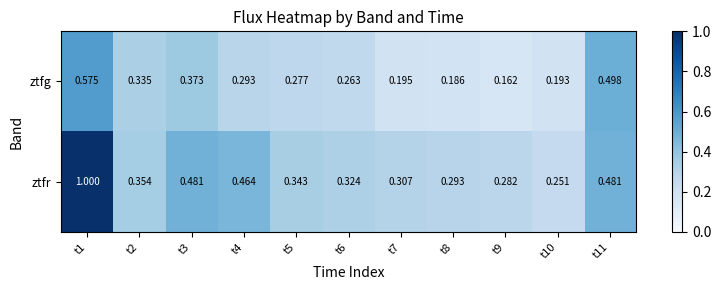

Is the value of ztfr at t10 greater than the value of ztfg at t8?

Yes